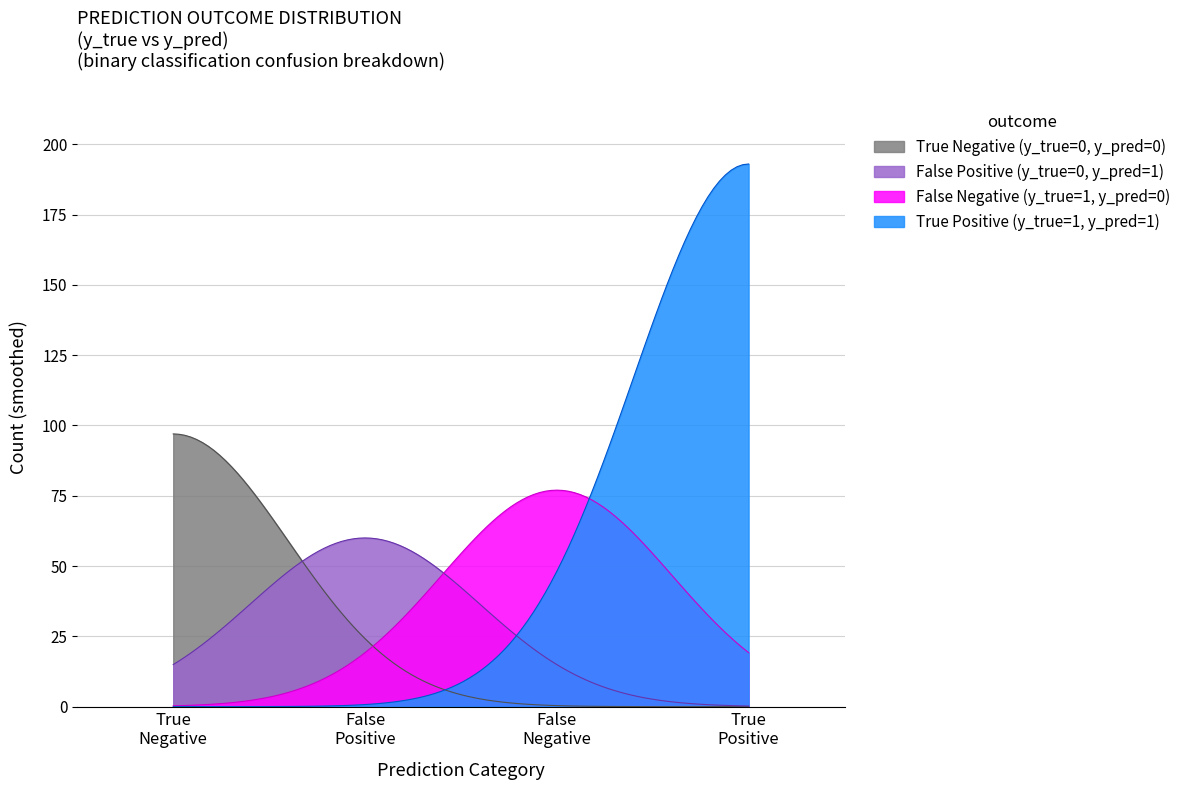

What is the highest value of the False Positive (y_true=0, y_pred=1) series?

60.0